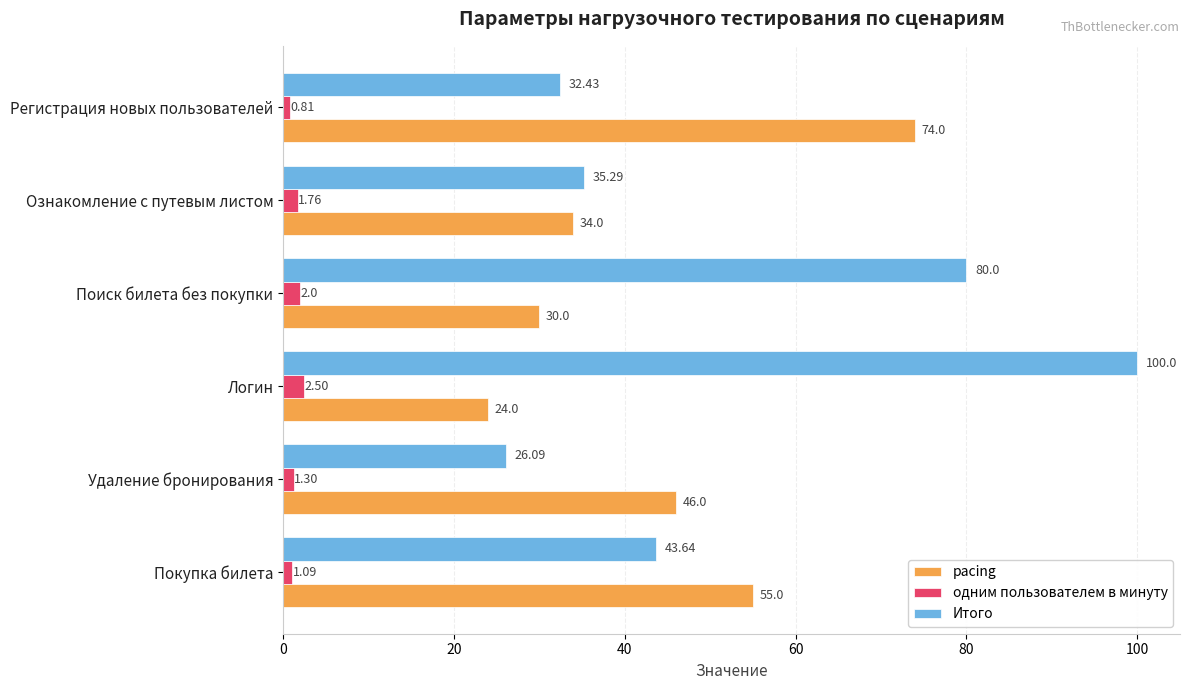

Where is pacing nearest to the value 49?

Удаление бронирования